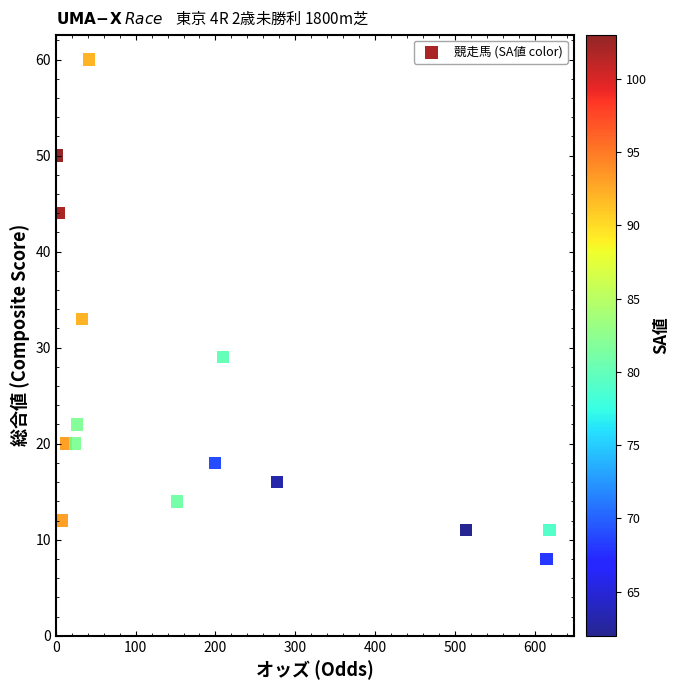

What Y value in the scatter plot is closest to 34?

33